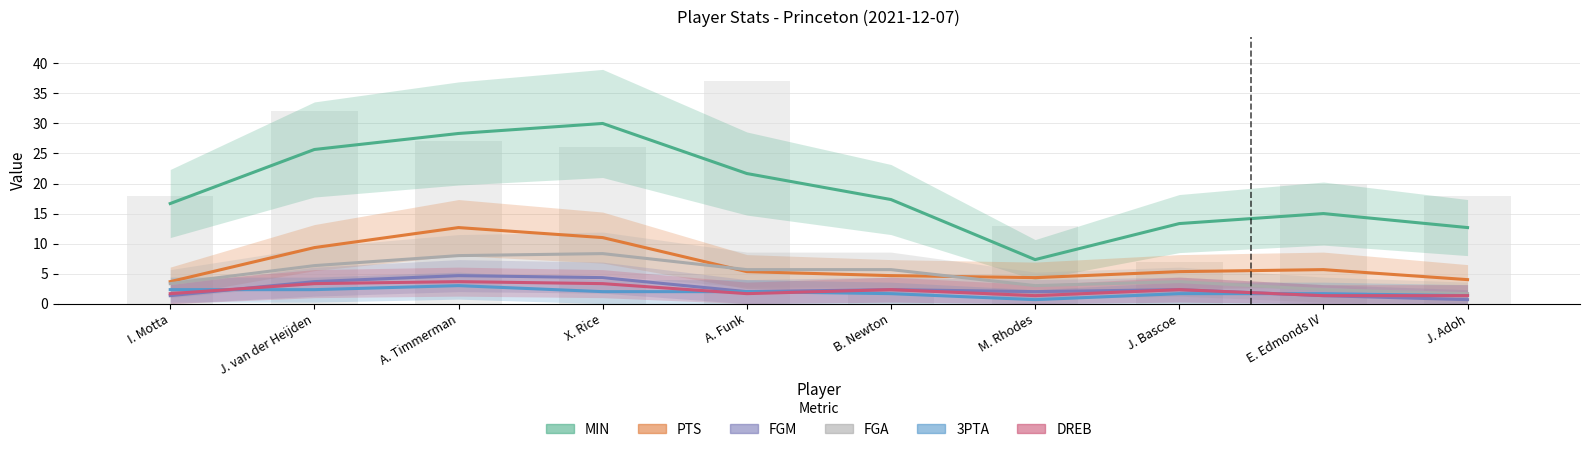

At how many categories does at least one series exceed 4?

10